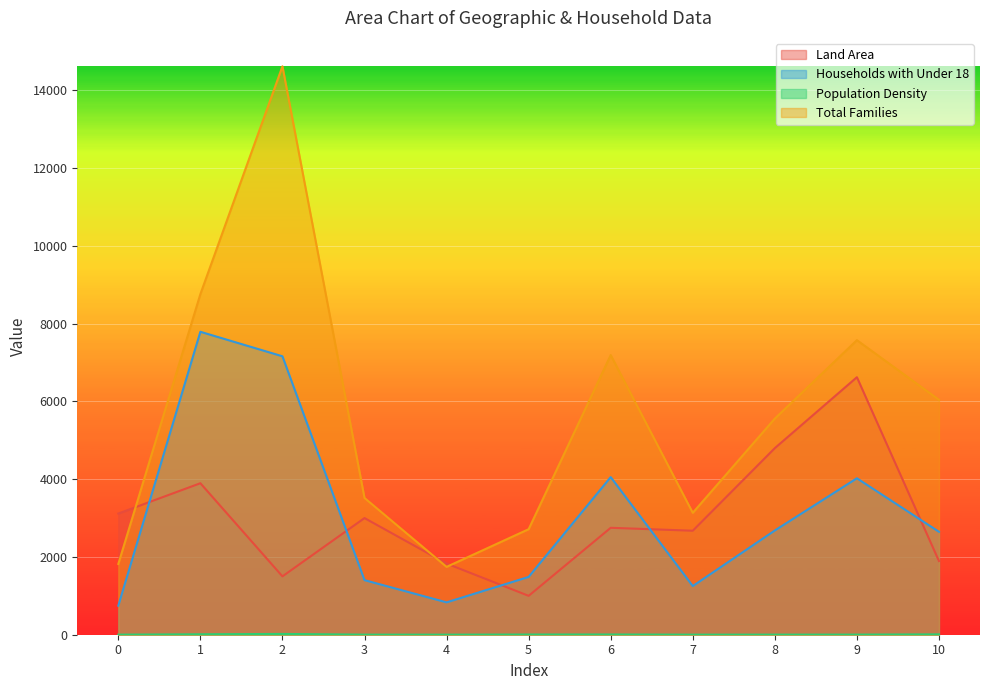

What is the difference between the Population Density values at 1 and 4?

9.7